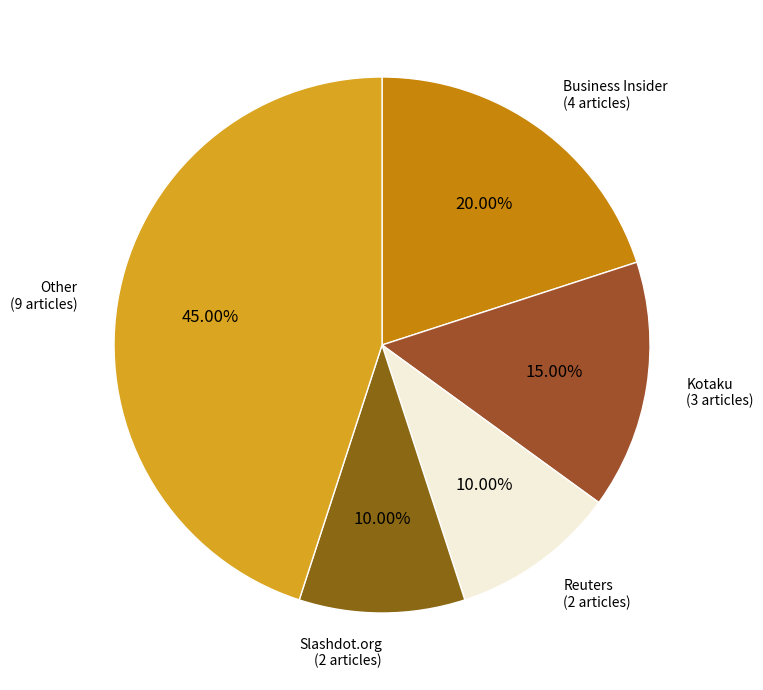

Which has a higher value, Business Insider or Reuters?

Business Insider